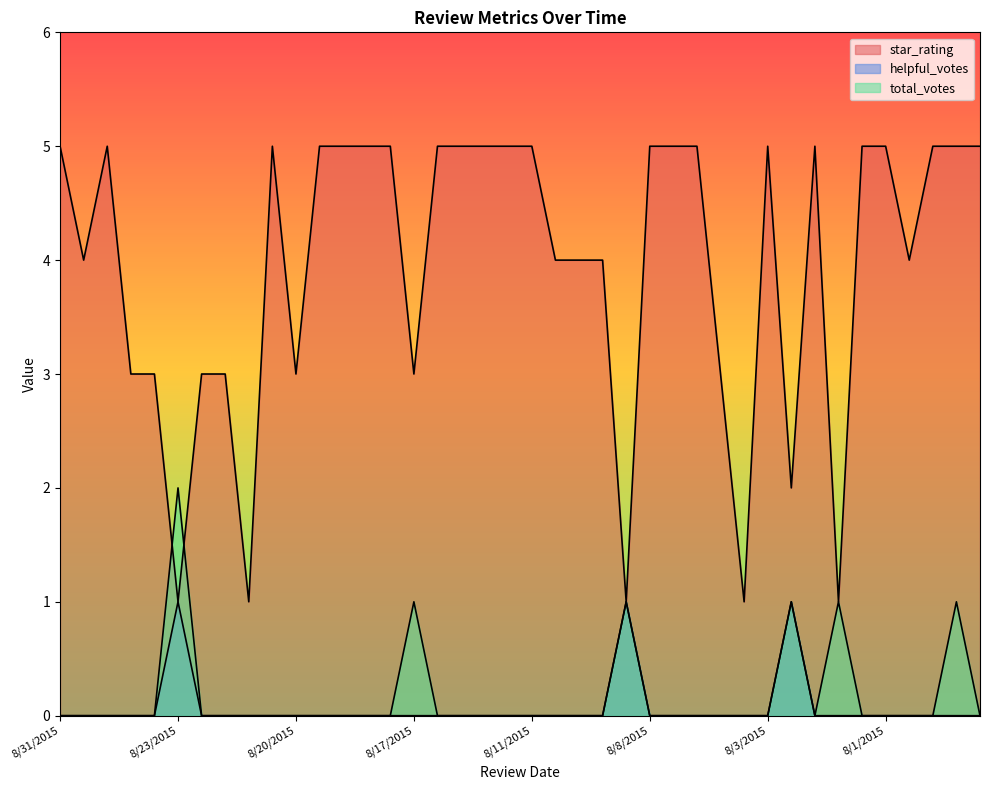

Is it true that star_rating equals 5 at 8/18/2015?

True